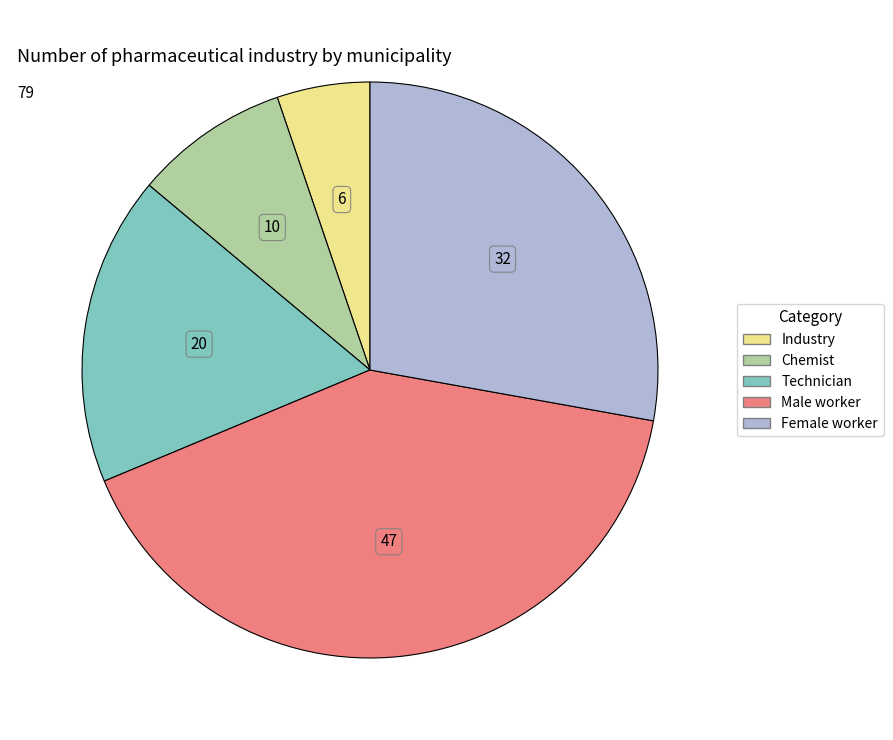

Which has a higher value, Female worker or Chemist?

Female worker